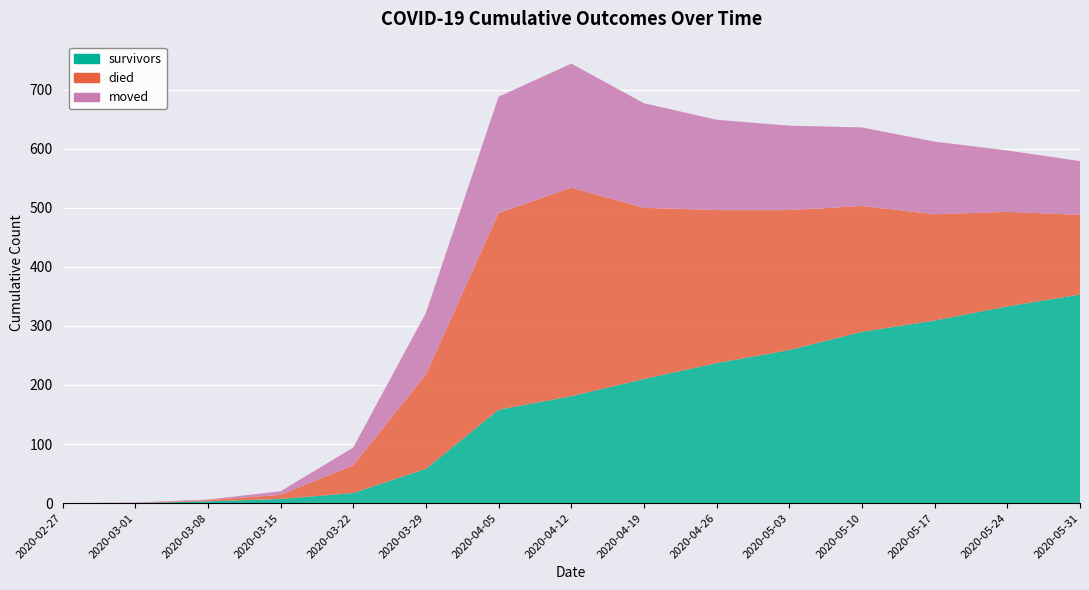

Reading left to right, list all the values displayed in this chart.

survivors: 0	0	3	7	17	58	158	181	210	237	259	290	309	333	353
died: 0	0	2	7	47	160	333	353	290	259	237	213	180	160	135
moved: 0	1	1	6	30	104	197	210	177	153	143	133	123	104	91